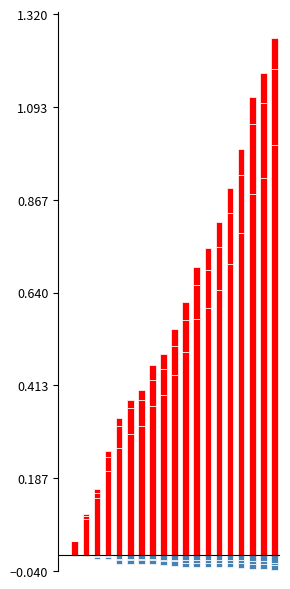

At which category is the sum across all series the highest?

19